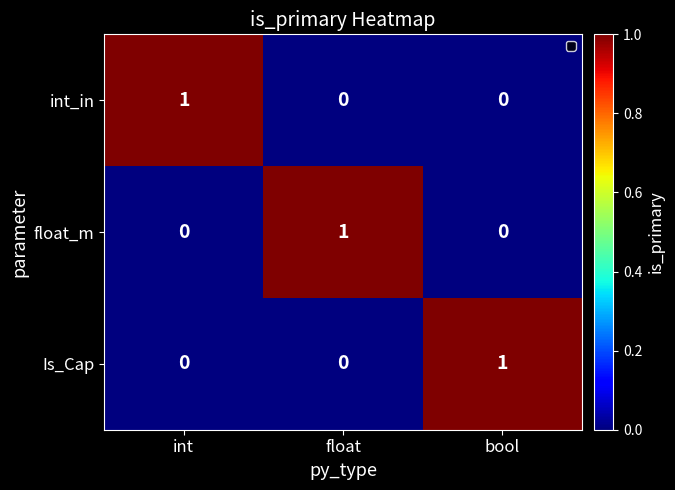

True or false: int_in has a value of 1 at int.

True